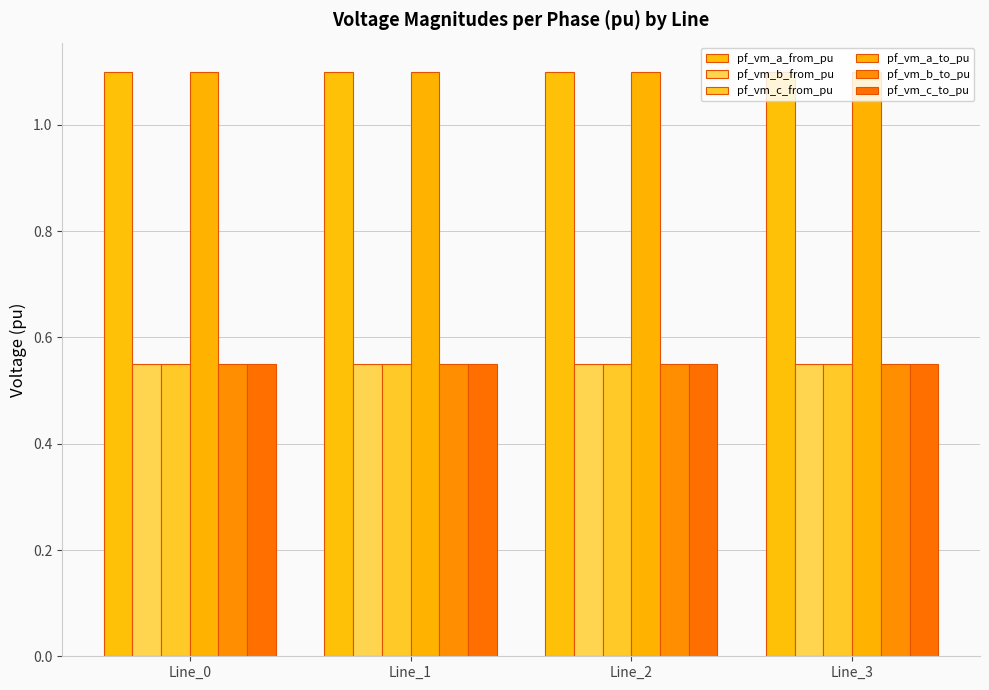

Reading right to left, list all the values displayed in this chart.

pf_vm_a_from_pu: 1.1	1.1	1.1	1.1
pf_vm_b_from_pu: 0.6	0.6	0.6	0.6
pf_vm_c_from_pu: 0.6	0.6	0.6	0.6
pf_vm_a_to_pu: 1.1	1.1	1.1	1.1
pf_vm_b_to_pu: 0.6	0.6	0.6	0.6
pf_vm_c_to_pu: 0.6	0.6	0.6	0.6